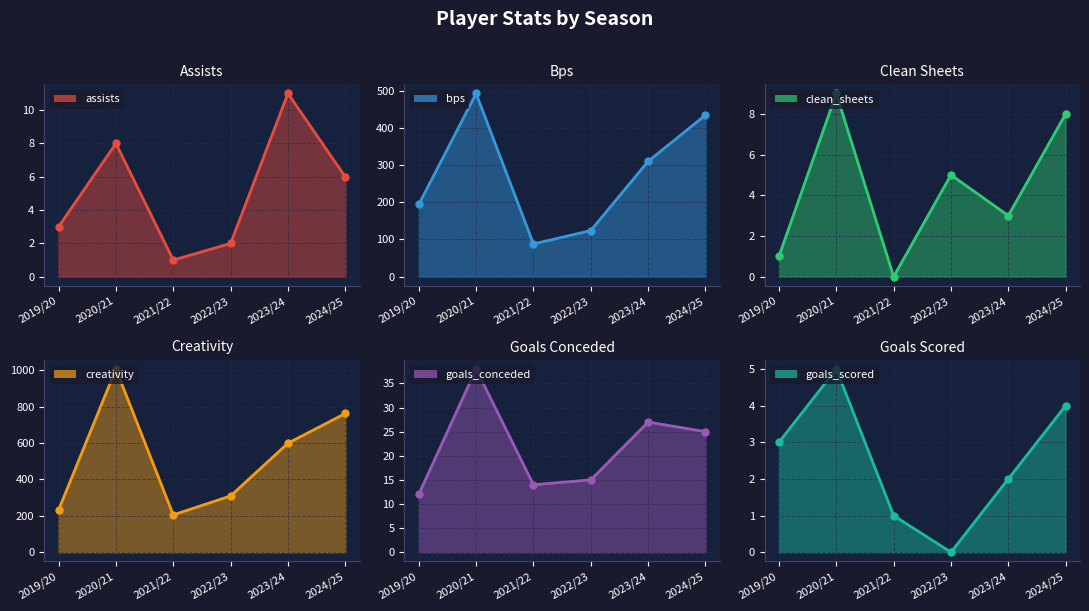

Reading right to left, what are all the values shown in this chart?

assists: 6.0	11.0	2.0	1.0	8.0	3.0
bps: 434.0	310.0	124.0	88.0	492.0	194.0
clean_sheets: 8.0	3.0	5.0	0.0	9.0	1.0
creativity: 762.7	599.2	309.5	205.1	1007.3	232.0
goals_conceded: 25.0	27.0	15.0	14.0	38.0	12.0
goals_scored: 4.0	2.0	0.0	1.0	5.0	3.0